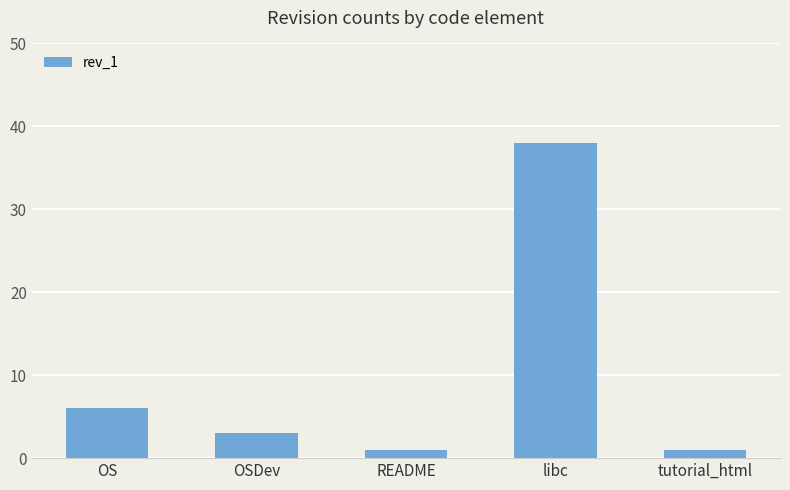

Reading left to right, list all the values displayed in this chart.

6	3	1	38	1